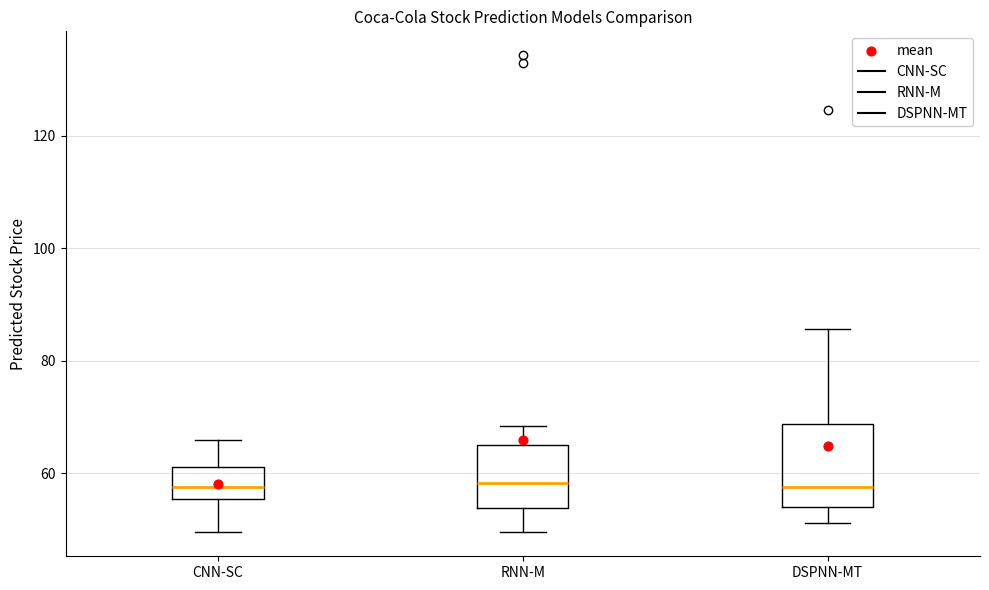

Reading left to right, read every box against the y-axis: the position of its median line, the range the box covers, and the ends of its whiskers. The values are not printed on the chart, so give them approximately, as read against the axis.

CNN-SC: median 58, box 56 to 62, whiskers 50 to 66
RNN-M: median 58, box 54 to 66, whiskers 50 to 68
DSPNN-MT: median 58, box 54 to 68, whiskers 52 to 86